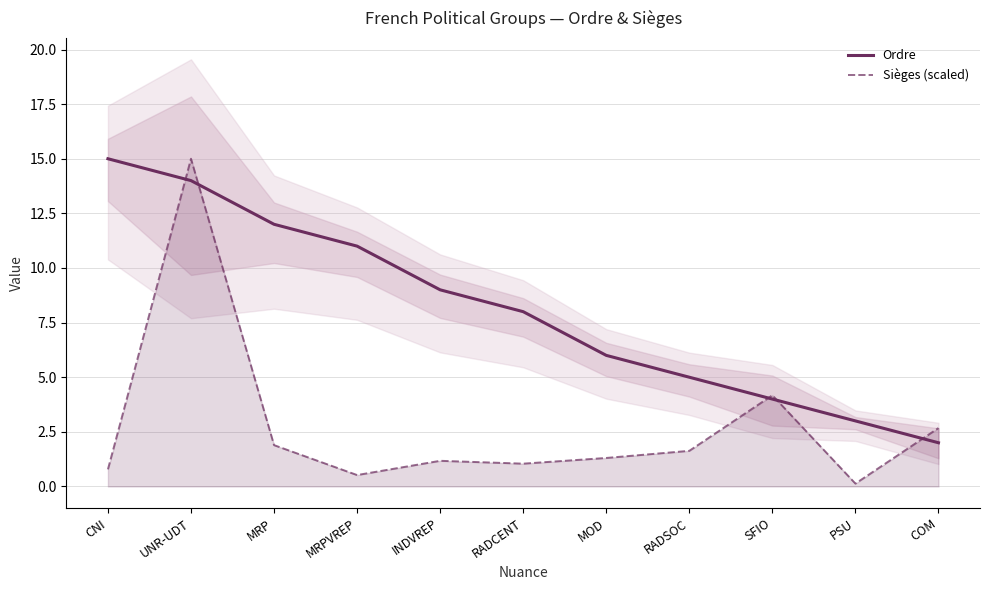

At which category is the sum across all series the highest?

UNR-UDT